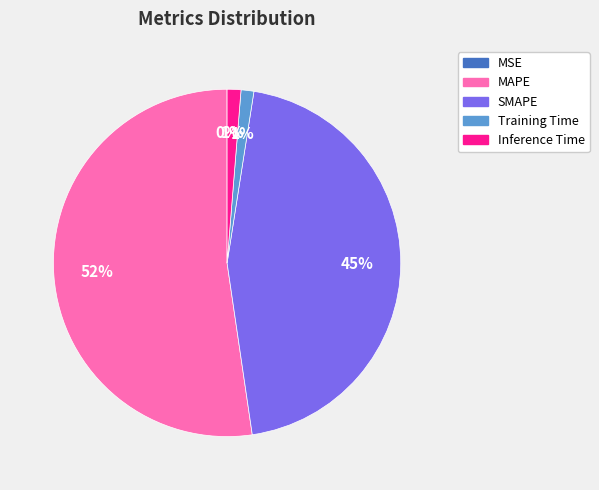

What is the largest slice in the pie chart?

MAPE